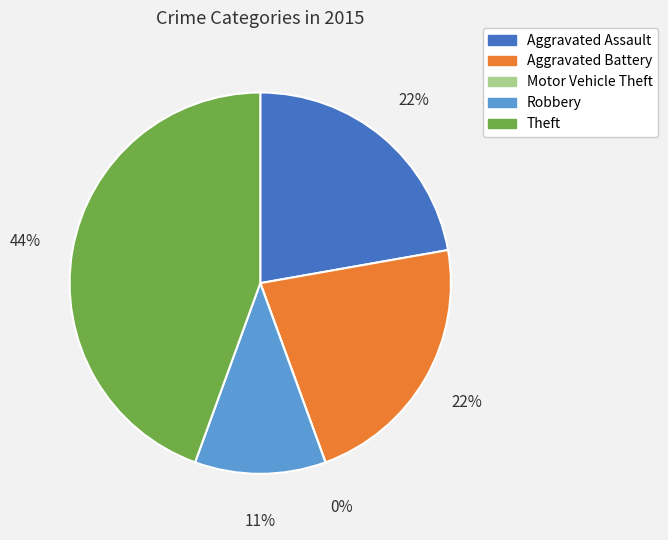

To the nearest percent, what is the difference between the Robbery and Theft slice percentages?

33%